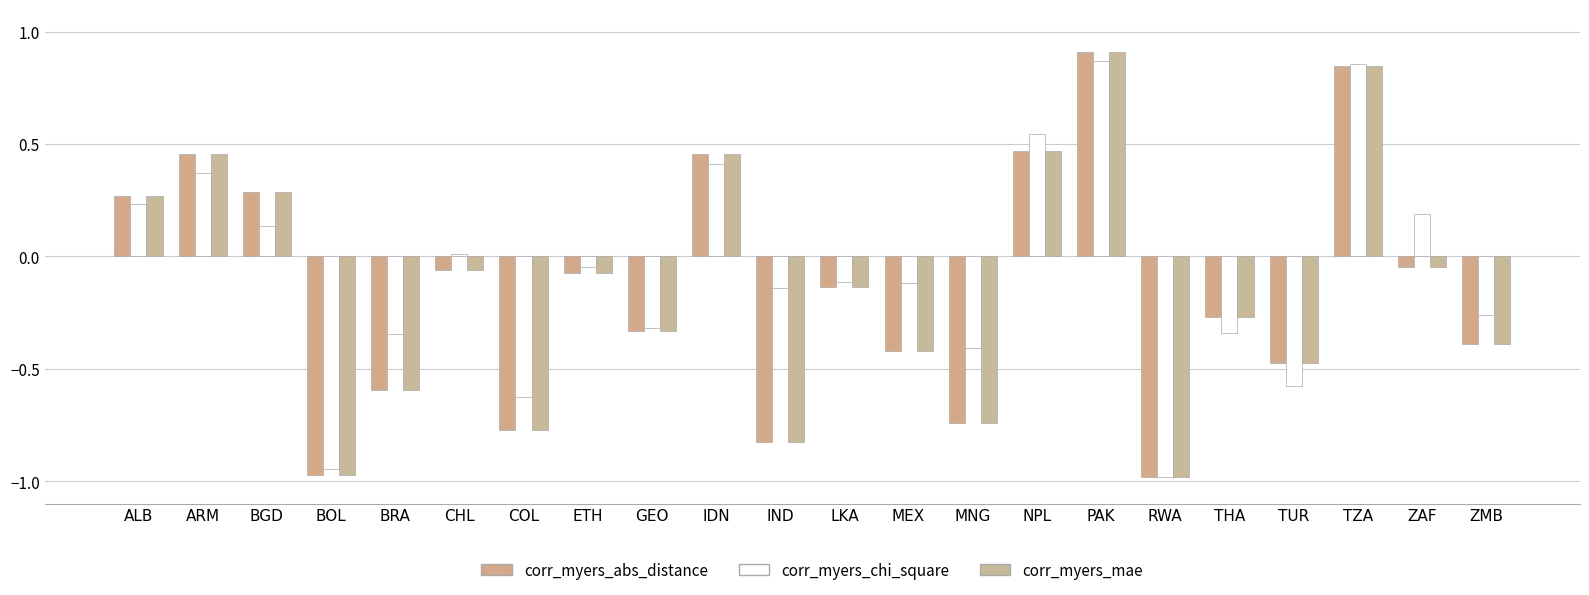

Does the chart contain any negative values?

Yes